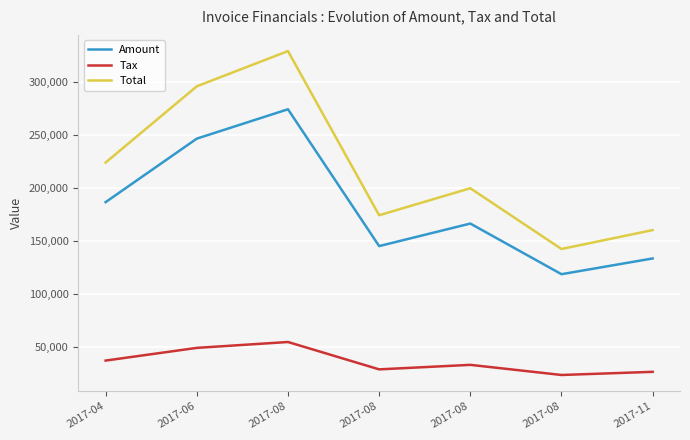

What are all the series names shown in the legend?

Amount, Tax, Total